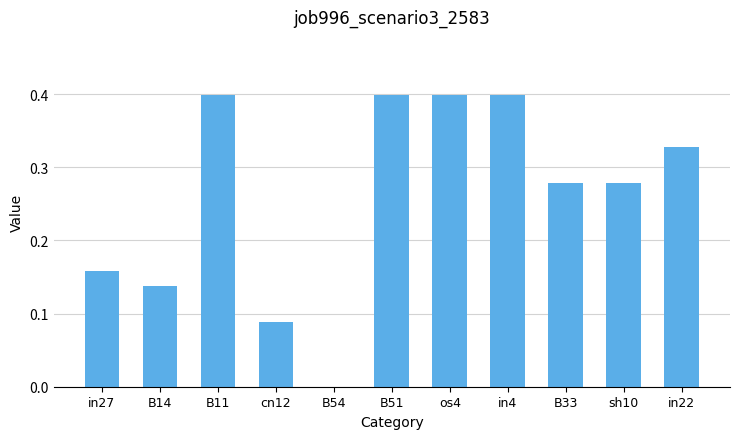

The value at in4 is 0.4. True or false?

True